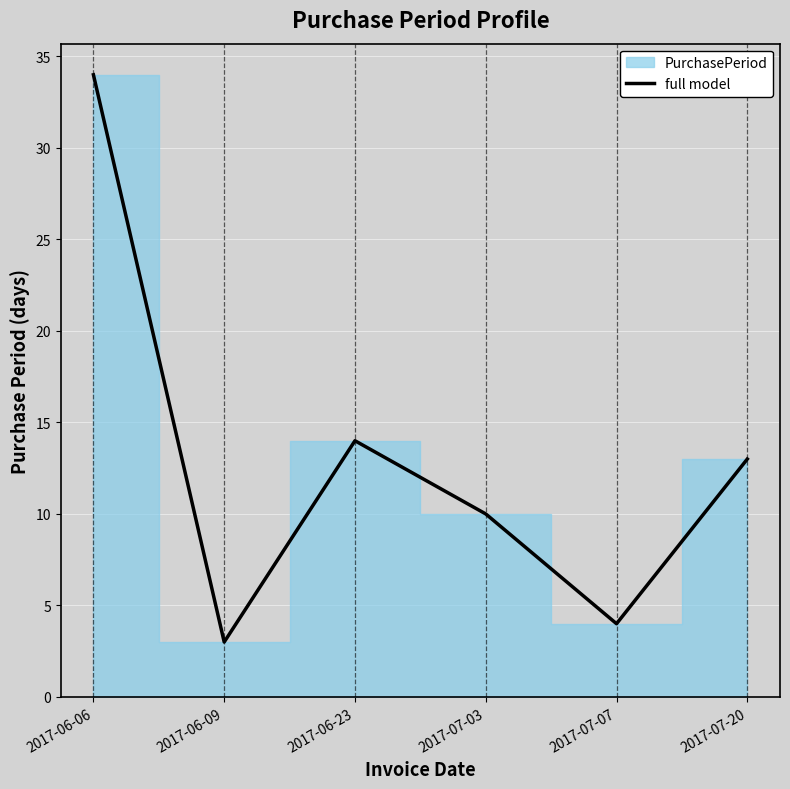

What position from the right is 2017-07-07?

2